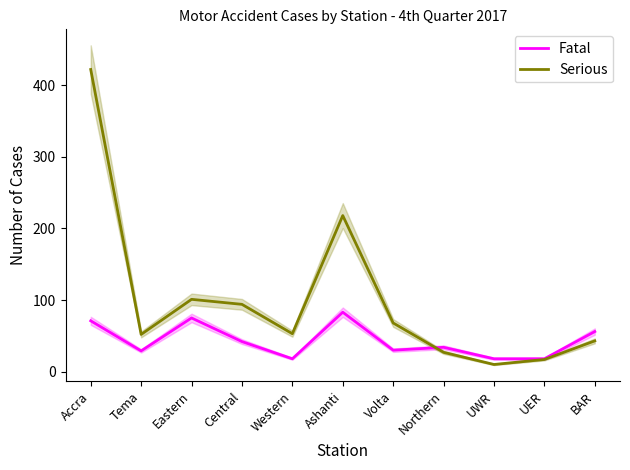

How many lines are shown in the chart?

2